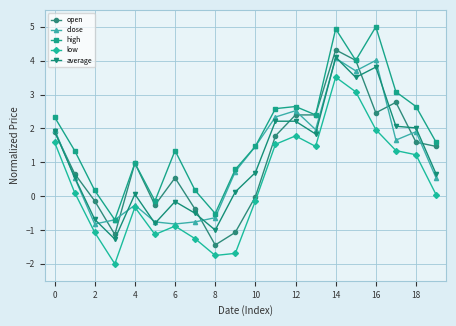

What is the sum of all high values?

36.1